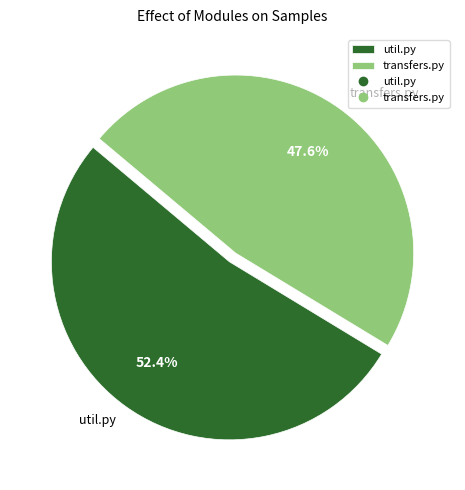

To the nearest percent, what is the difference between the util.py and transfers.py slice percentages?

5%